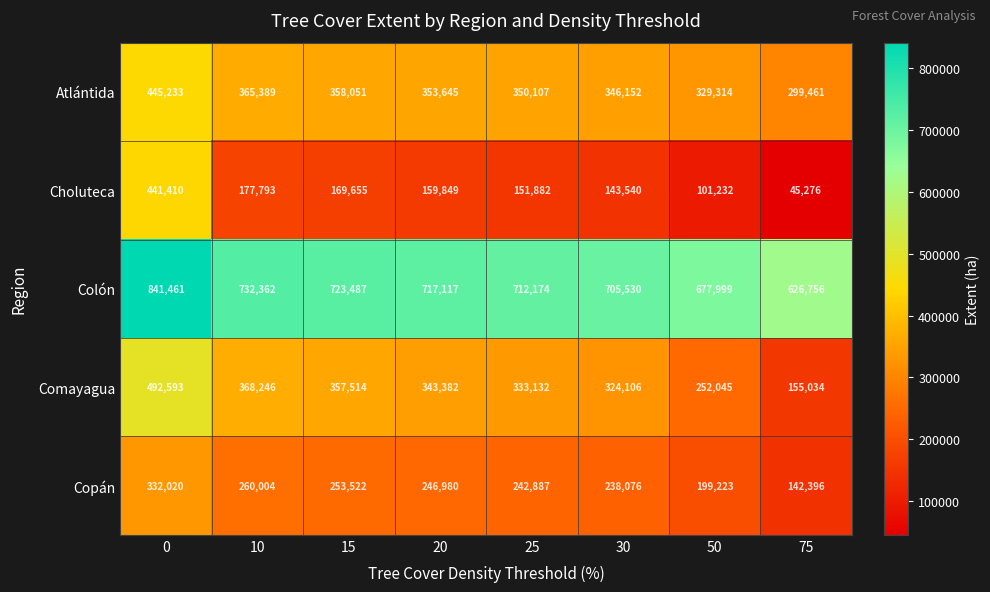

What is the greatest value displayed?

841461